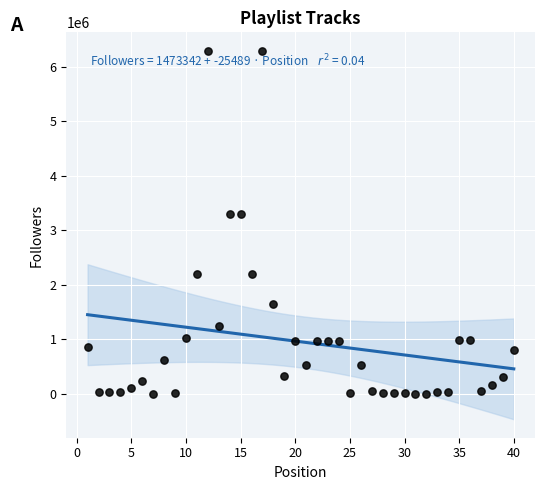

What is the range of X values (max minus min)?

39